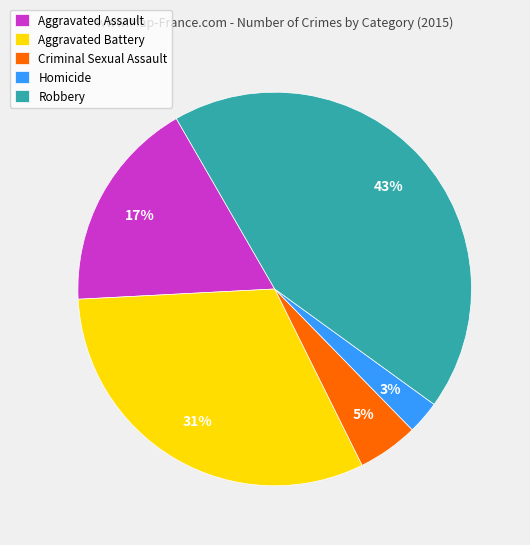

What percentage is the Robbery slice, to the nearest percent?

43%